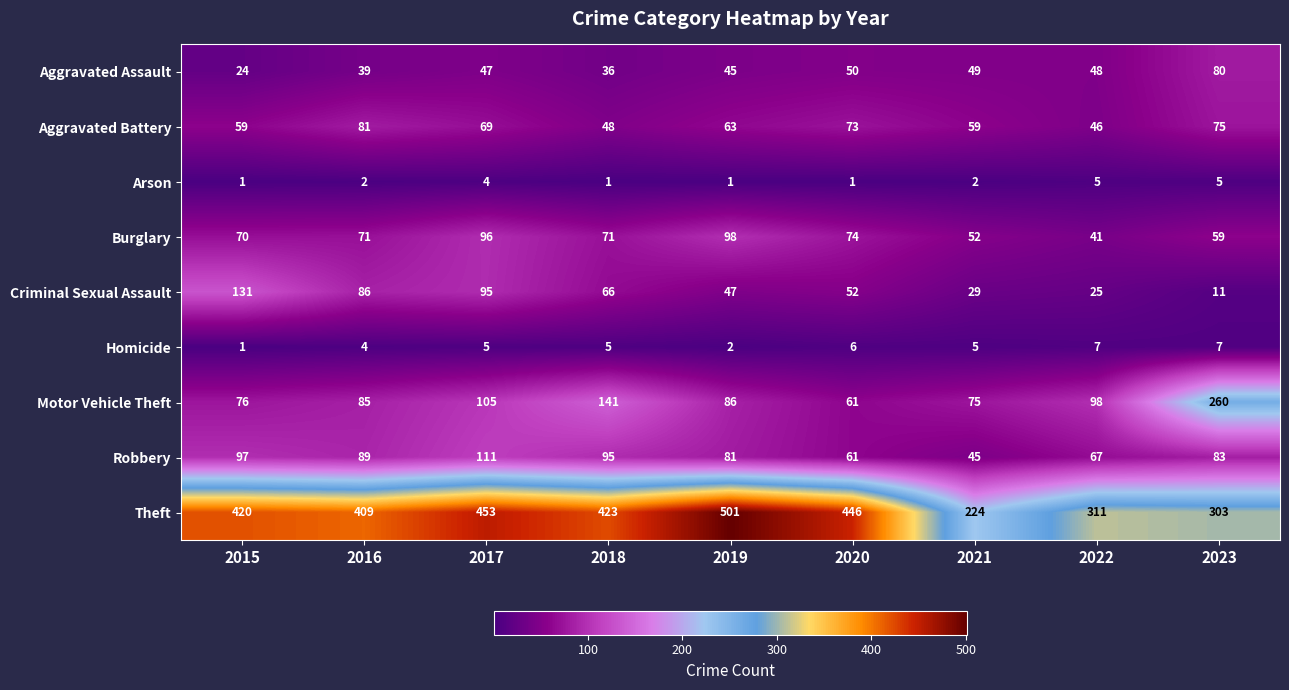

At which label is Burglary closest to 69?

2015